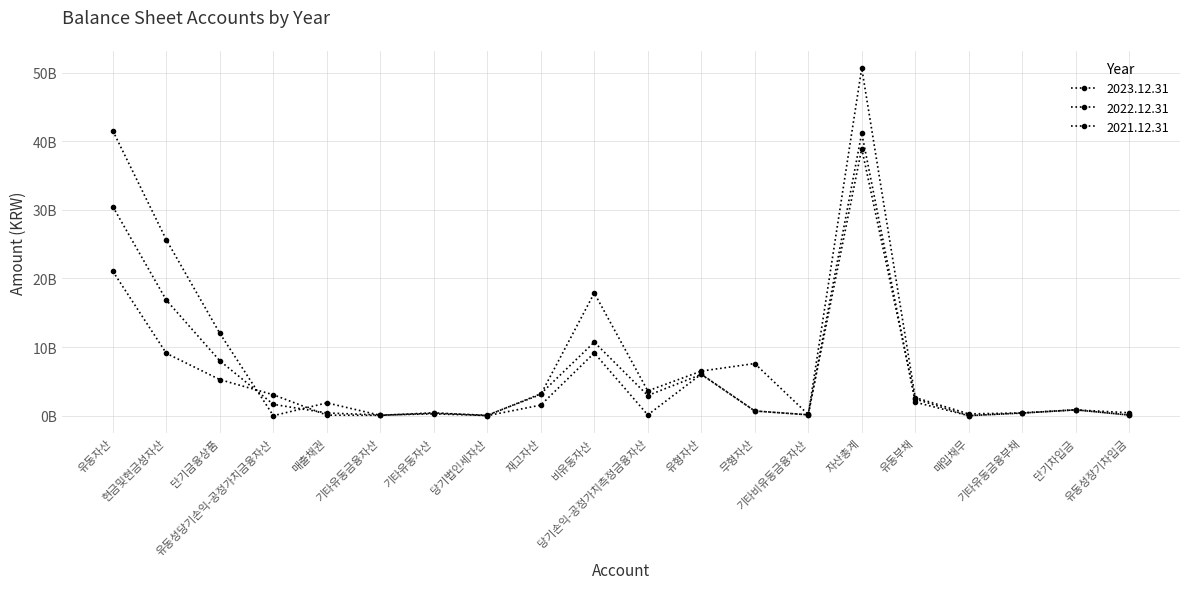

Where is the first local minimum for 2021.12.31?

유동성당기손익-공정가치금융자산